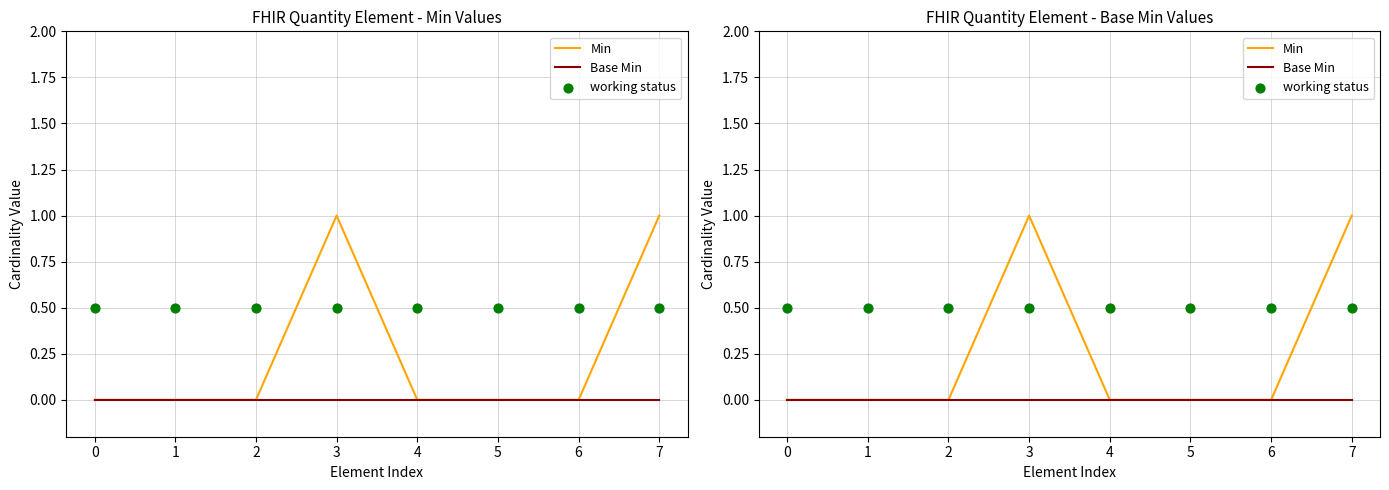

Is the value of working status at 4 greater than the value of Min at 7?

No